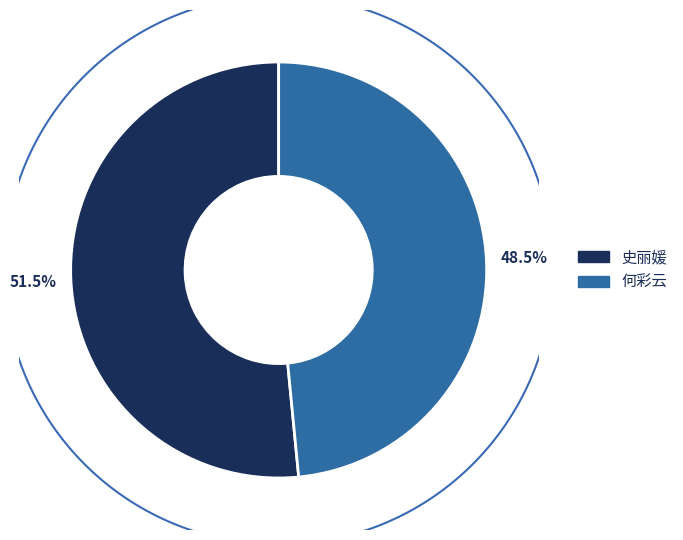

Does 史丽媛 represent more than half of the total?

Yes